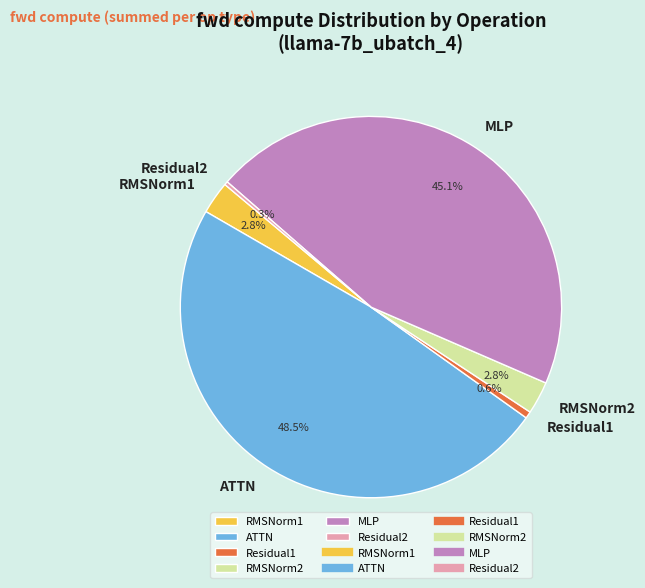

To the nearest percent, what is the difference between the largest and smallest slice percentages?

48%